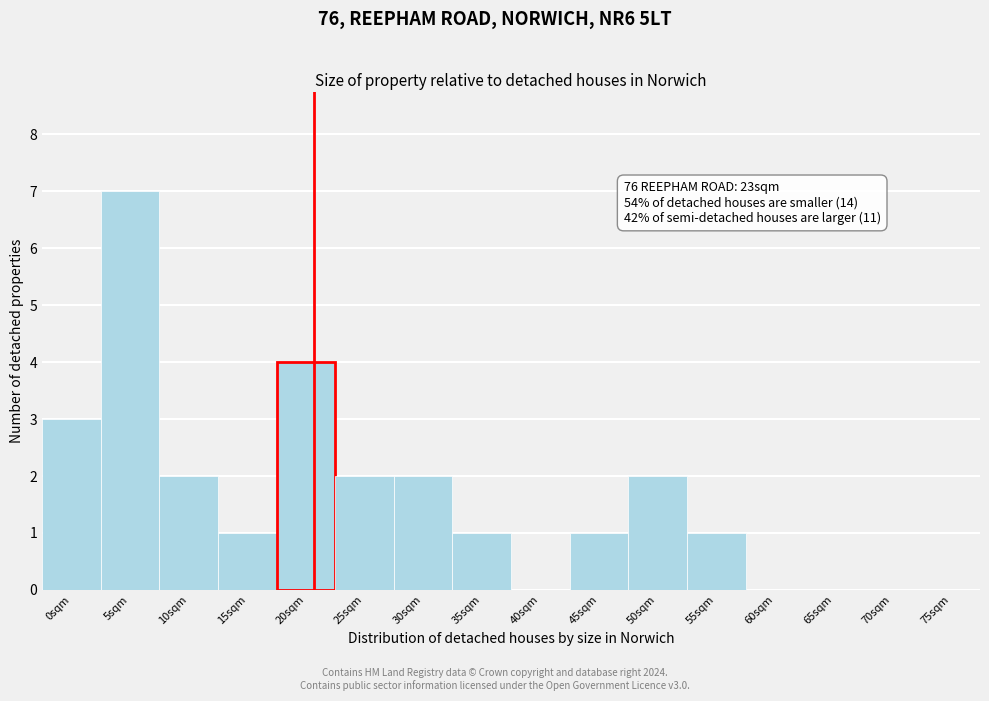

Reading left to right, transcribe all the data shown in this chart.

0sqm=3	5sqm=7	10sqm=2	15sqm=1	20sqm=4	25sqm=2	30sqm=2	35sqm=1	40sqm=0	45sqm=1	50sqm=2	55sqm=1	60sqm=0	65sqm=0	70sqm=0	75sqm=0